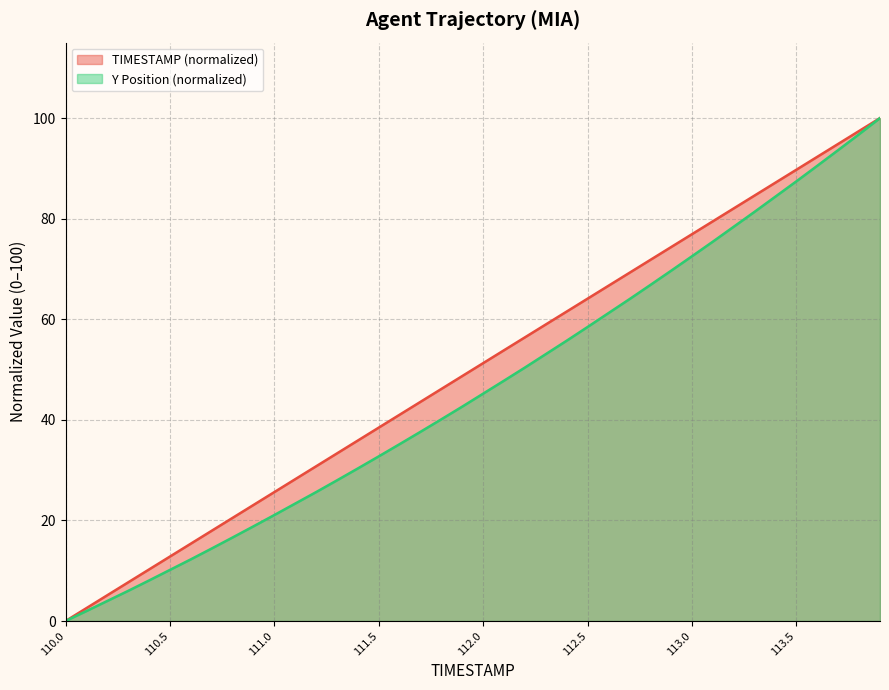

Between 113.2 and 113.5, which series saw the biggest shift?

Y